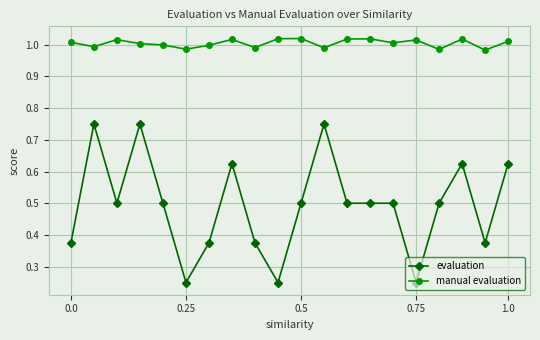

What is the highest value of the evaluation series?

0.8